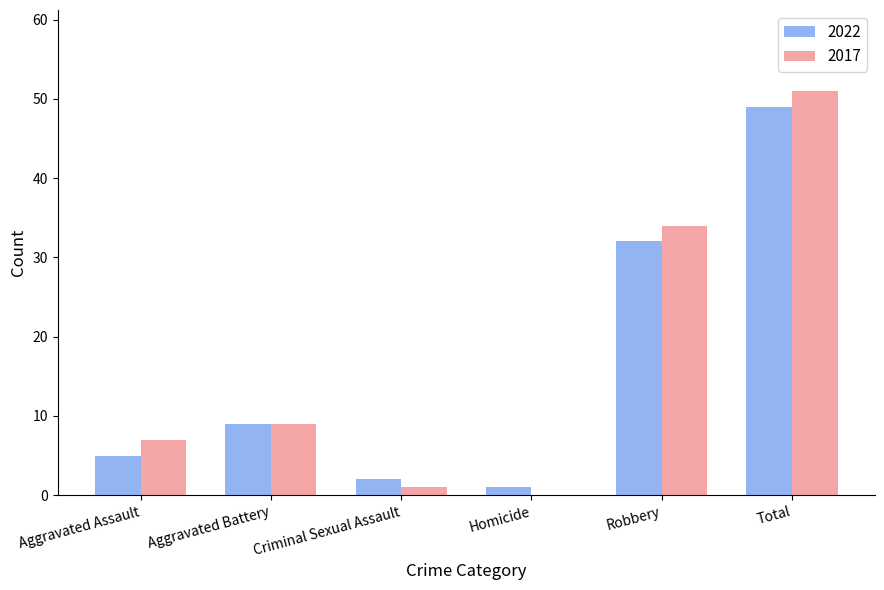

Which series has the widest spread of values?

2017